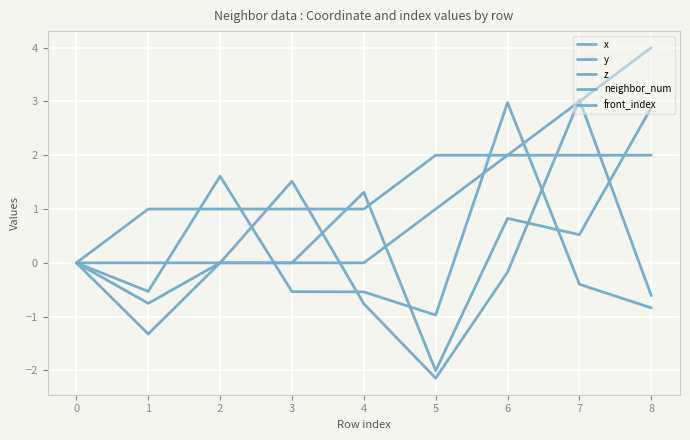

Rank the categories by x value from highest to lowest.

7, 3, 2, 0, 6, 8, 1, 4, 5